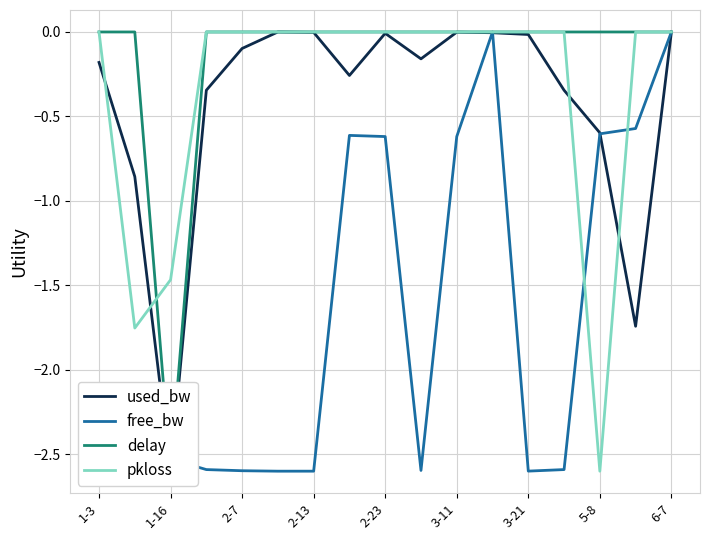

What are all the series names shown in the legend?

used_bw, free_bw, delay, pkloss